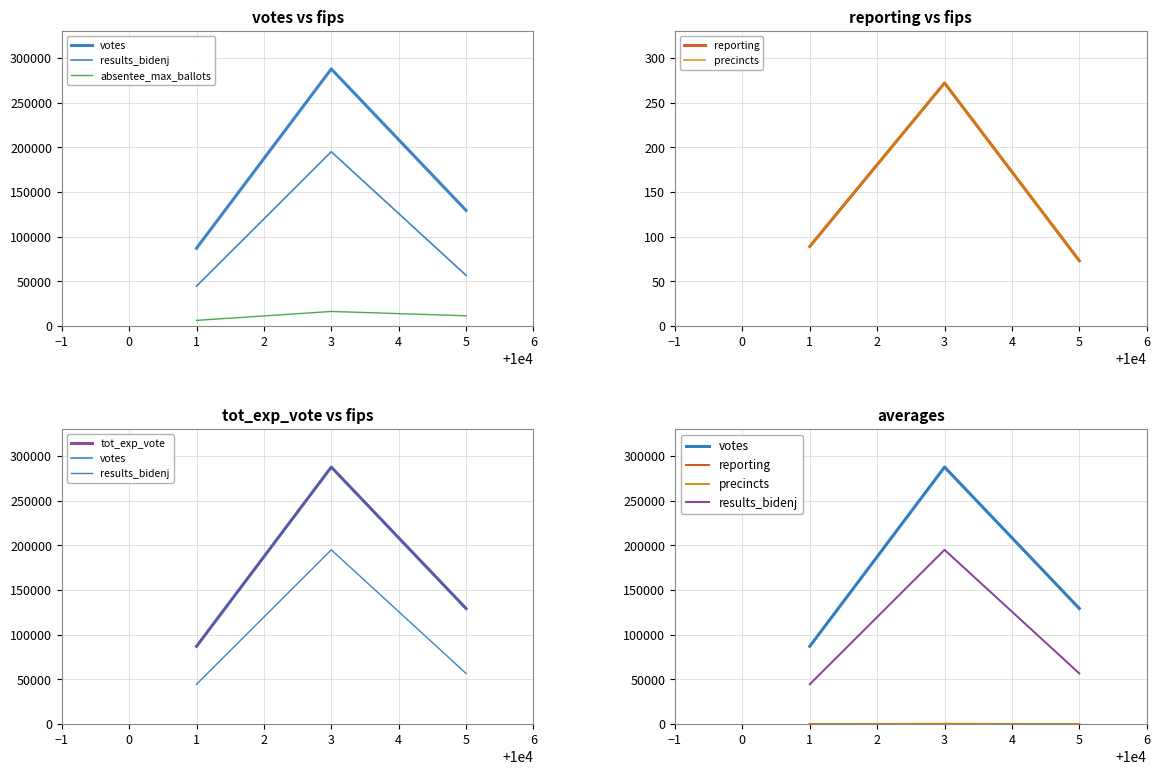

At how many categories does at least one series exceed 283519?

1